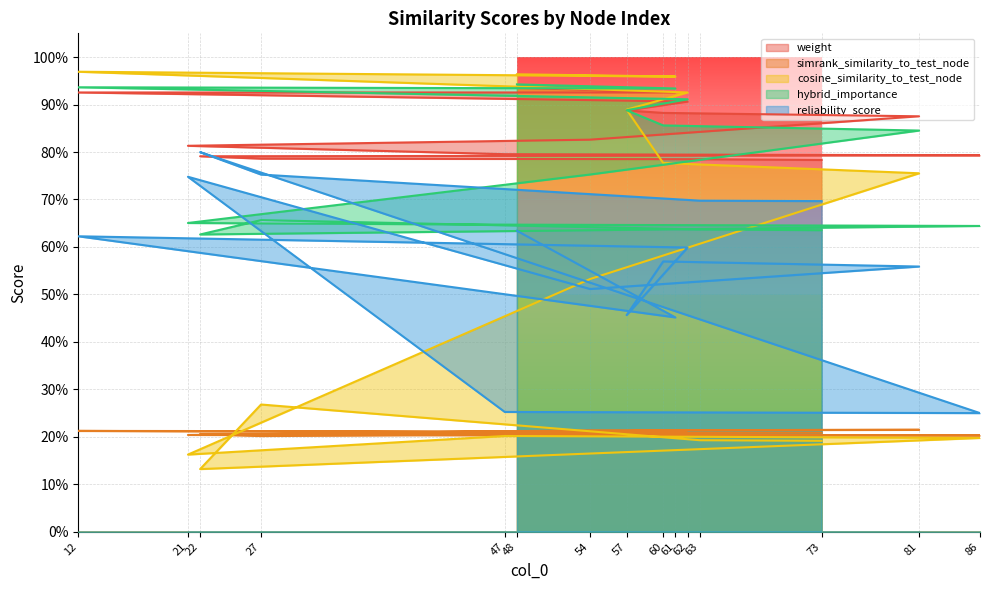

Count the weight values in the range 0 to 1.

15